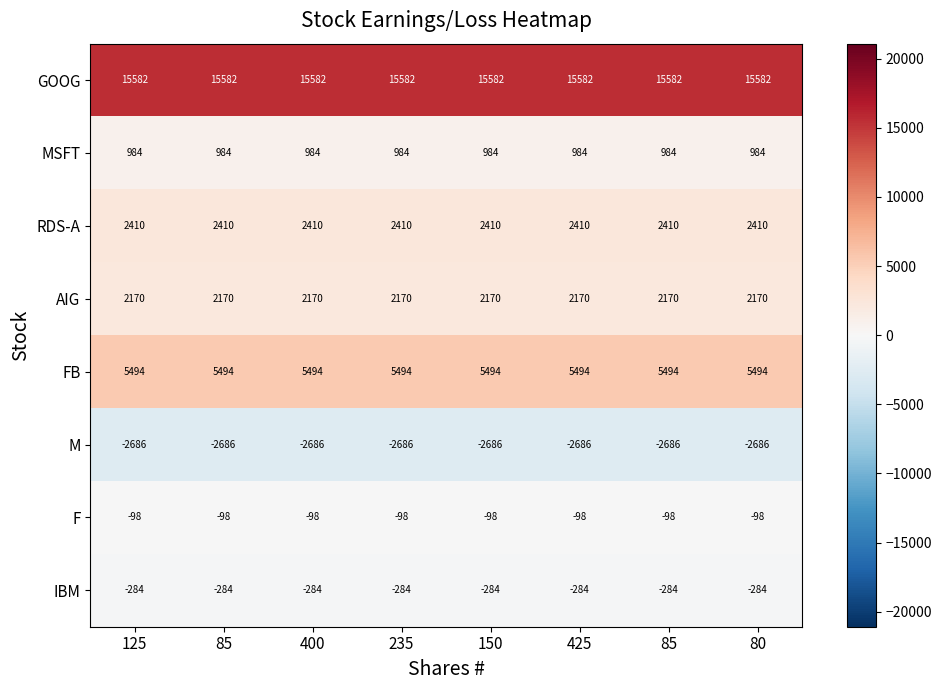

At how many categories does at least one series exceed 1952?

8